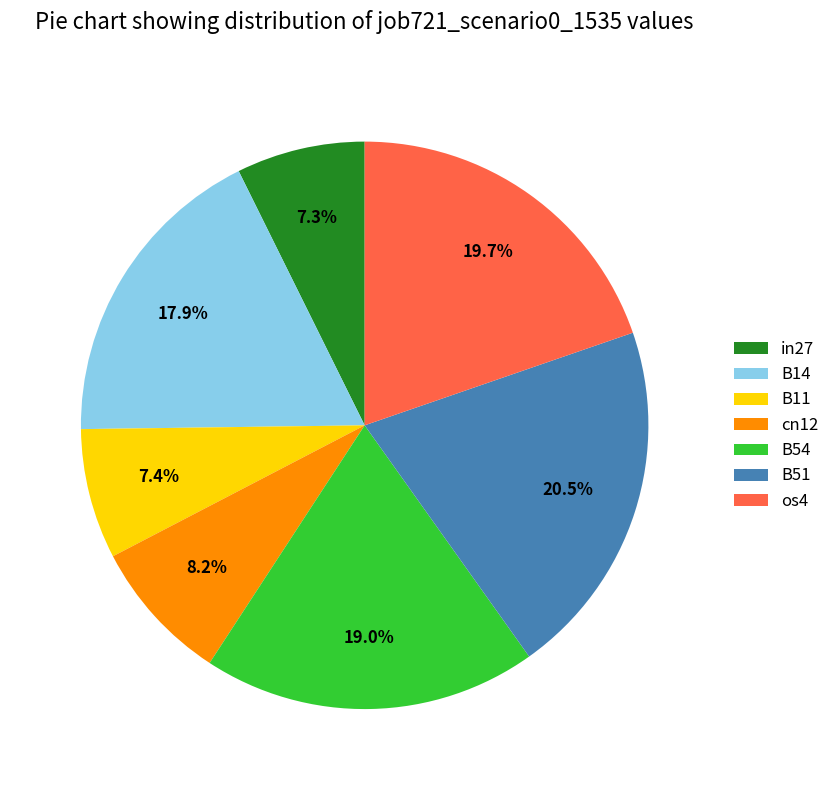

What is the largest slice in the pie chart?

B51